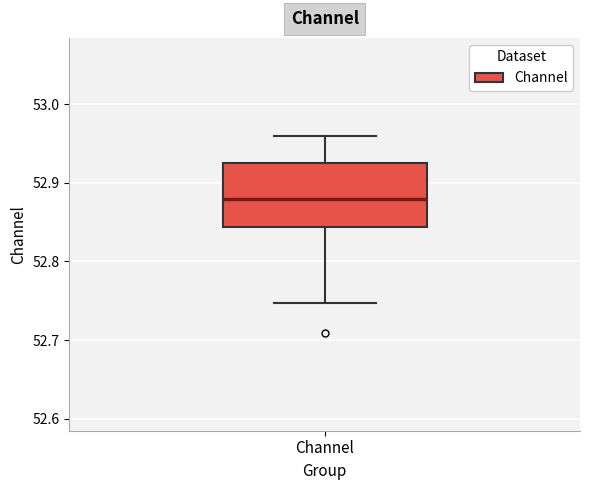

Transcribe this box plot: give where the median line is, the range the box spans, and where the two whiskers end, as read against the y-axis. The values are not printed on the chart, so give them approximately, as read against the axis.

median 52.88, box 52.84 to 52.93, whiskers 52.75 to 52.96